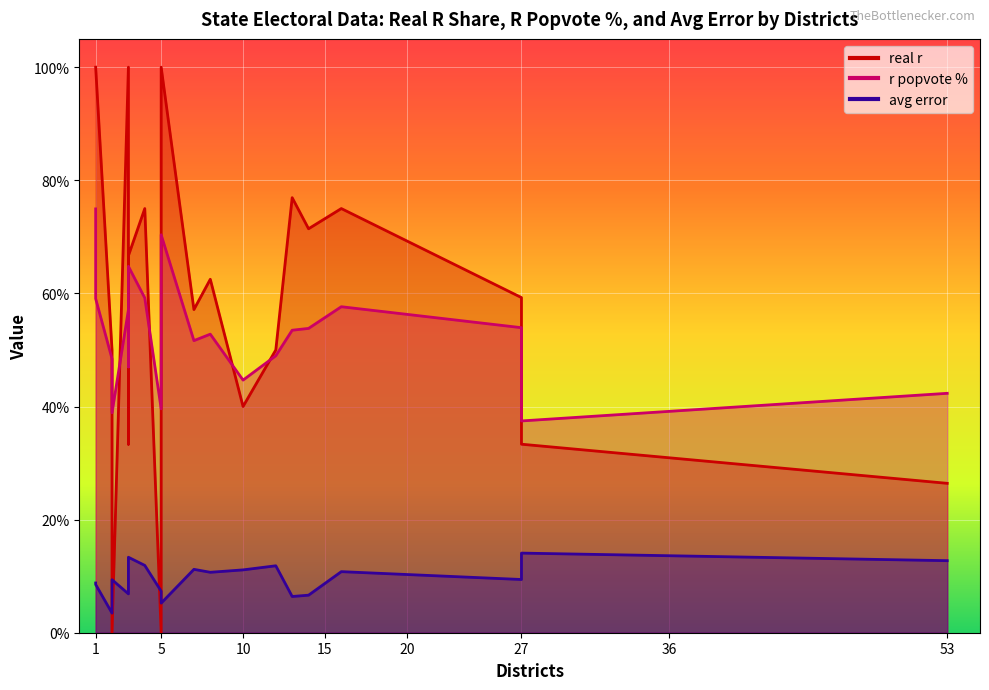

What value does the avg error series have at 10?

0.1